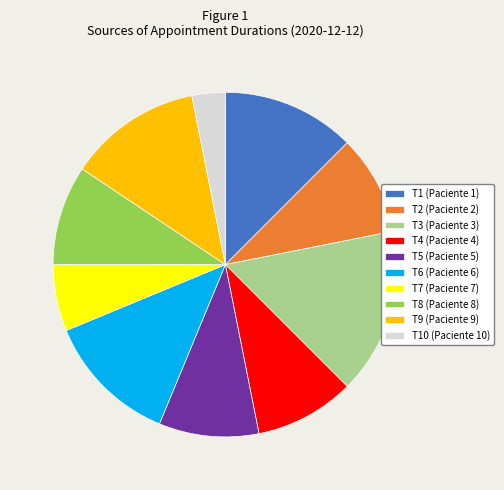

True or false: T2 (Paciente 2) accounts for 9% of the total.

True